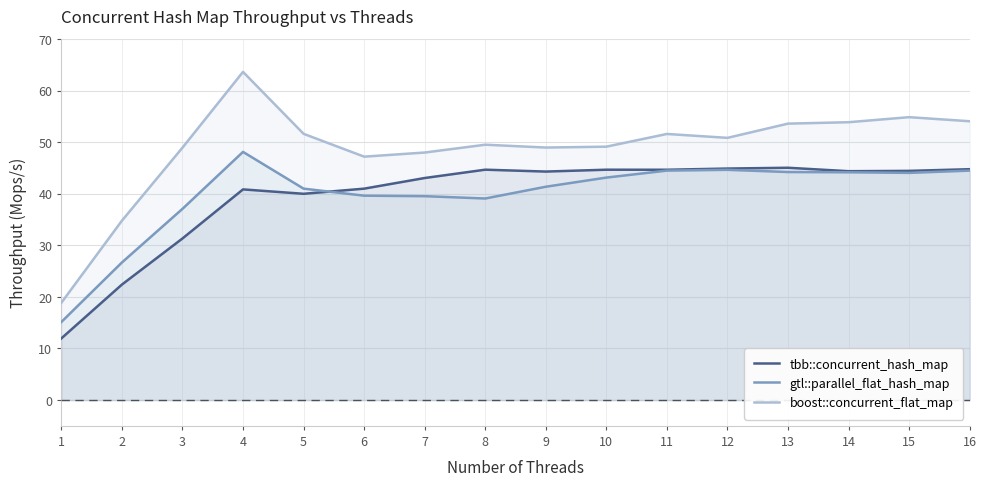

What are all the series names shown in the legend?

tbb::concurrent_hash_map, gtl::parallel_flat_hash_map, boost::concurrent_flat_map